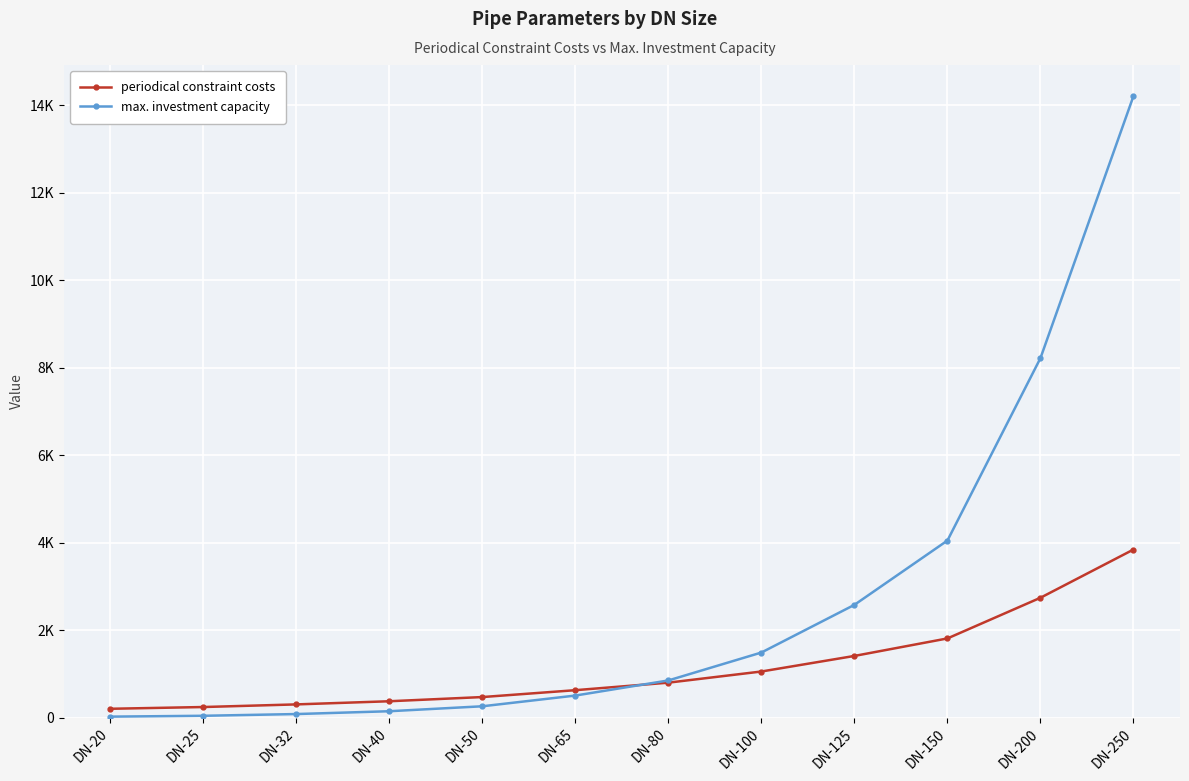

Which series changed the most between DN-25 and DN-200?

max. investment capacity